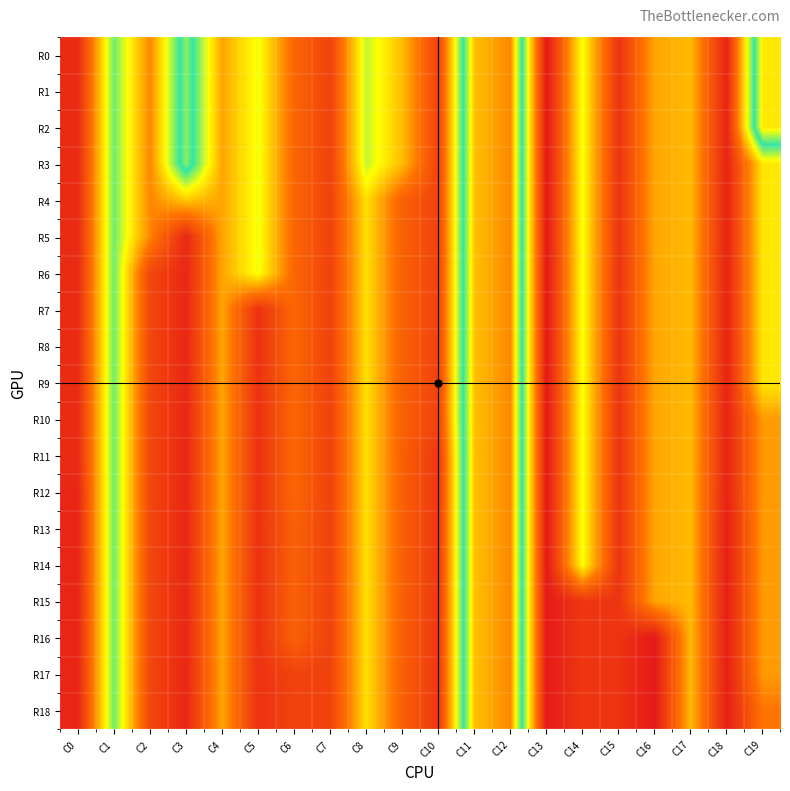

How many data points does each series have?

20